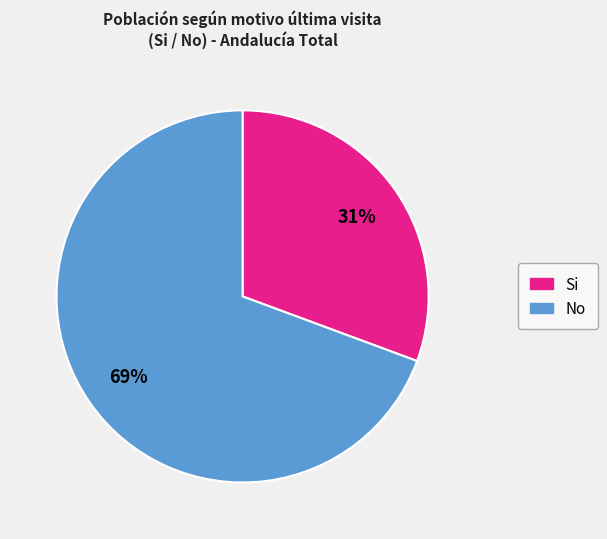

To the nearest percent, what is the average slice percentage?

50%